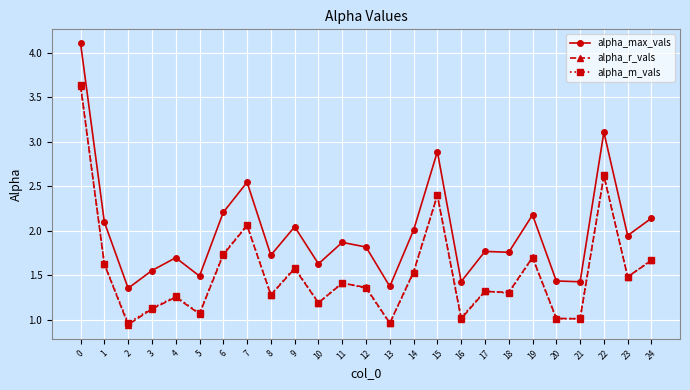

What is the value of the alpha_m_vals point at the 11th from the left?

1.2